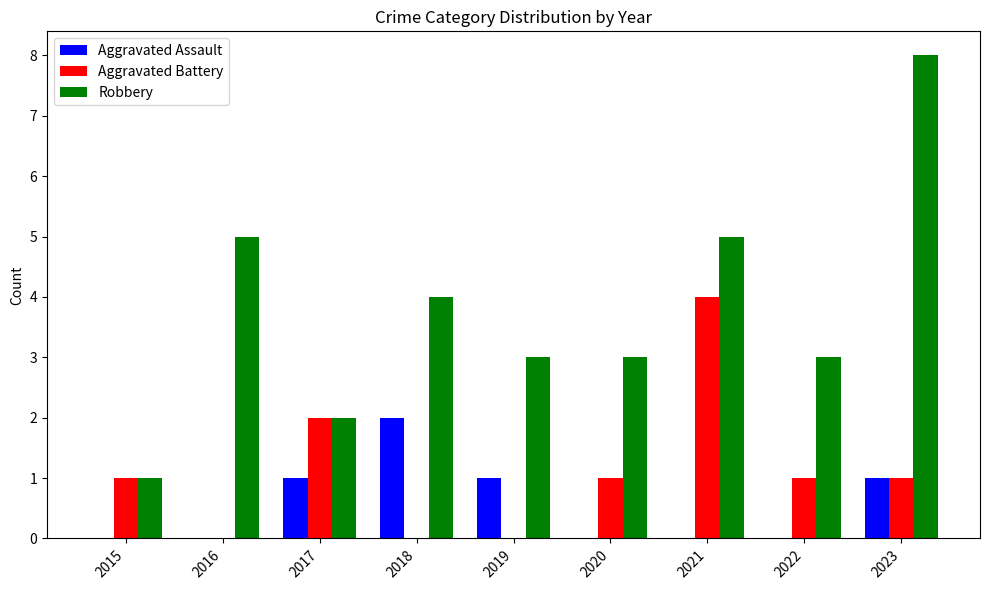

Which category has the highest value in the Aggravated Assault series?

2018